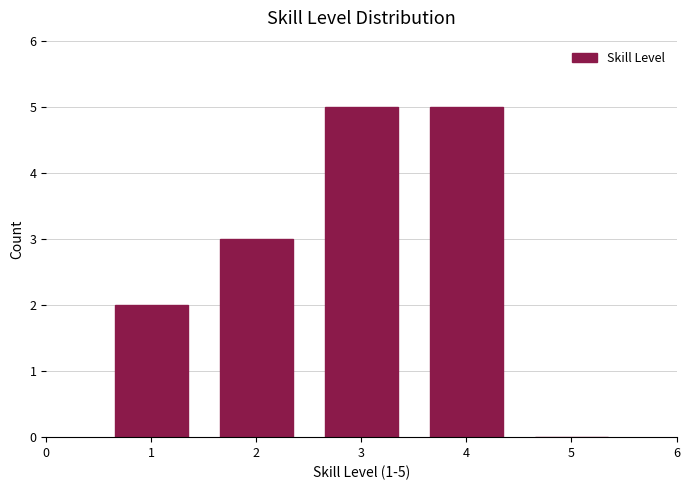

Reading left to right, what are all the values shown in this chart?

1=2	2=3	3=5	4=5	5=0